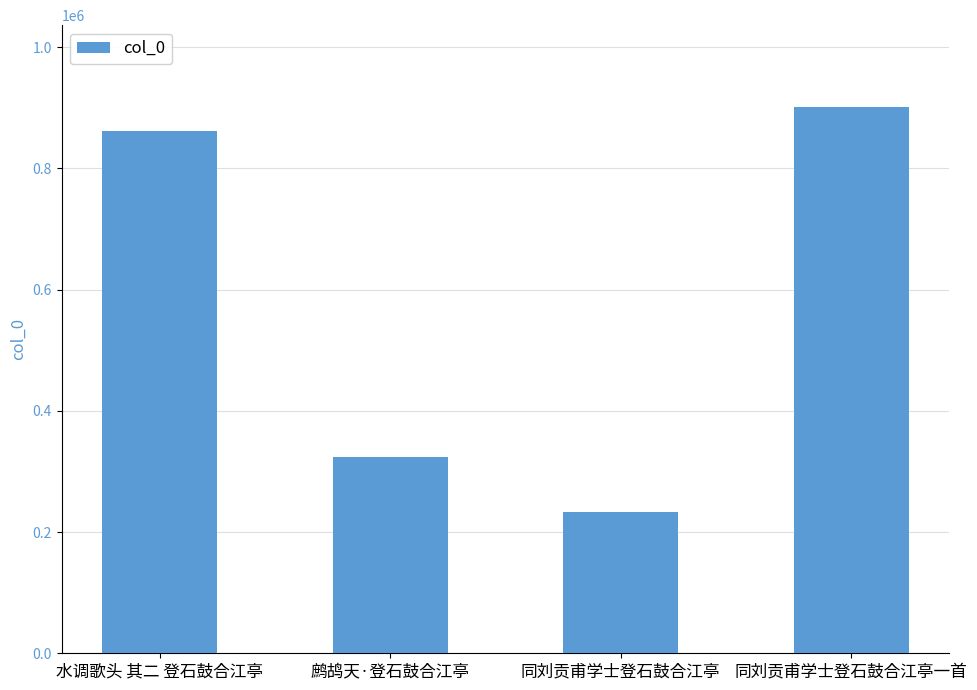

What is the label of the 1st bar from the left?

水调歌头 其二 登石鼓合江亭